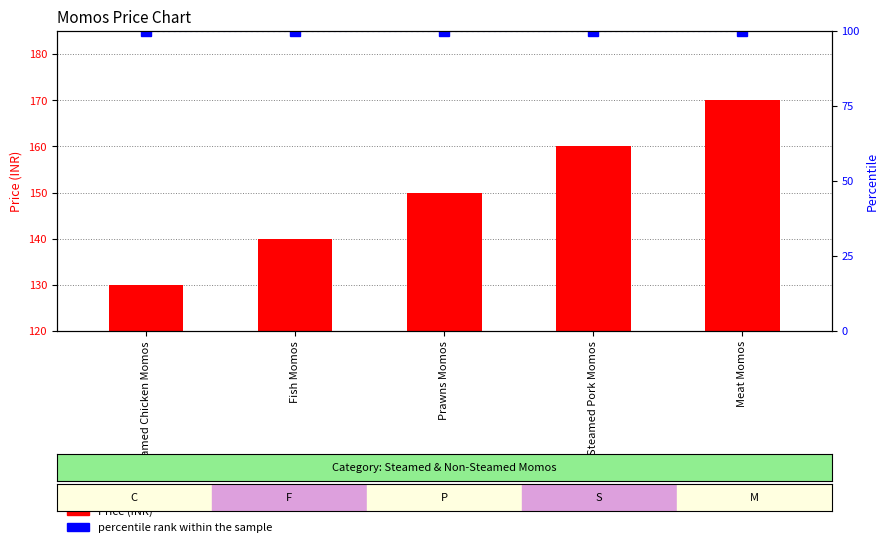

Read the percentile rank within the sample value at Fish Momos.

100